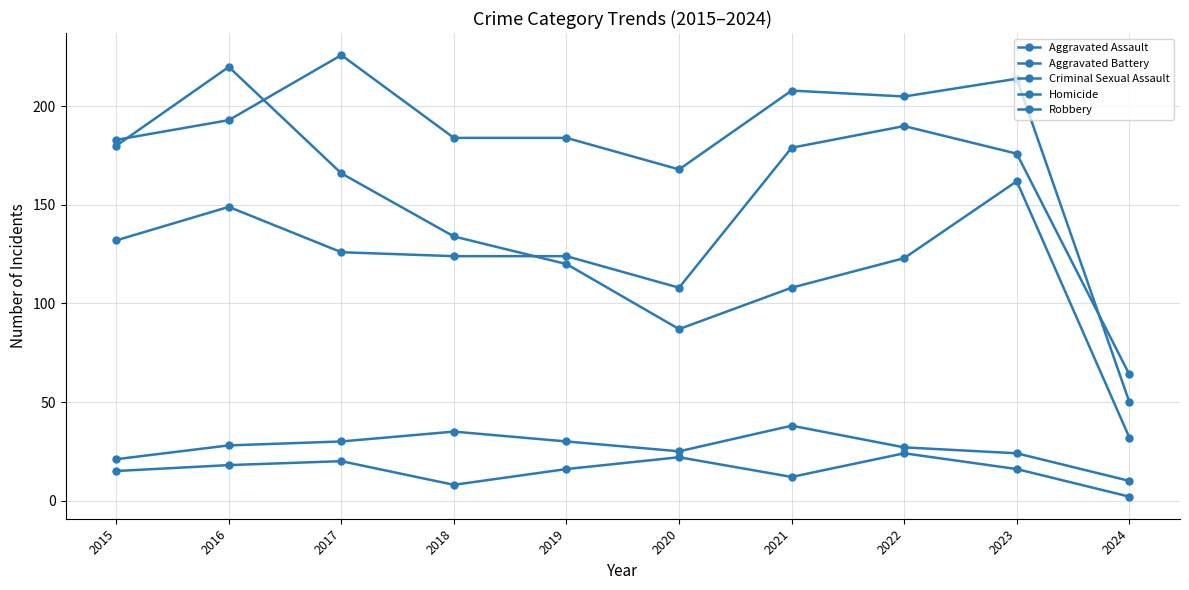

At 2019, list the series in order from smallest to largest.

Homicide, Criminal Sexual Assault, Robbery, Aggravated Assault, Aggravated Battery